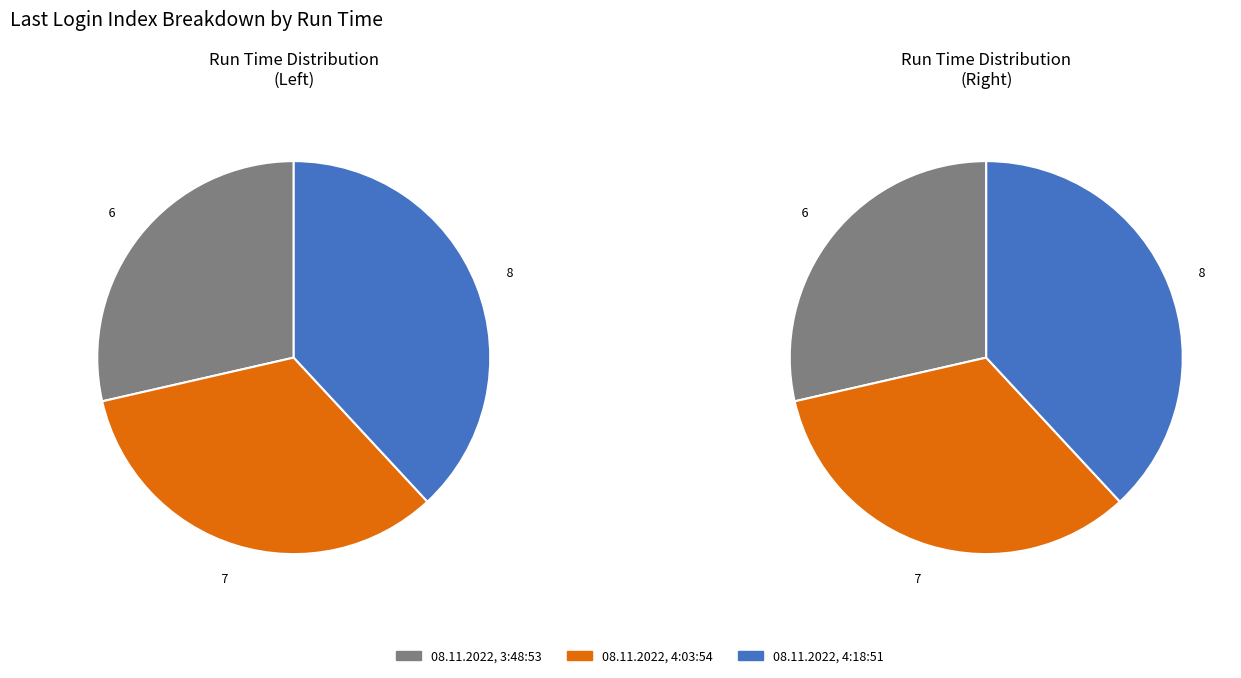

The 08.11.2022, 4:03:54 slice represents 33% of the pie. True or false?

True